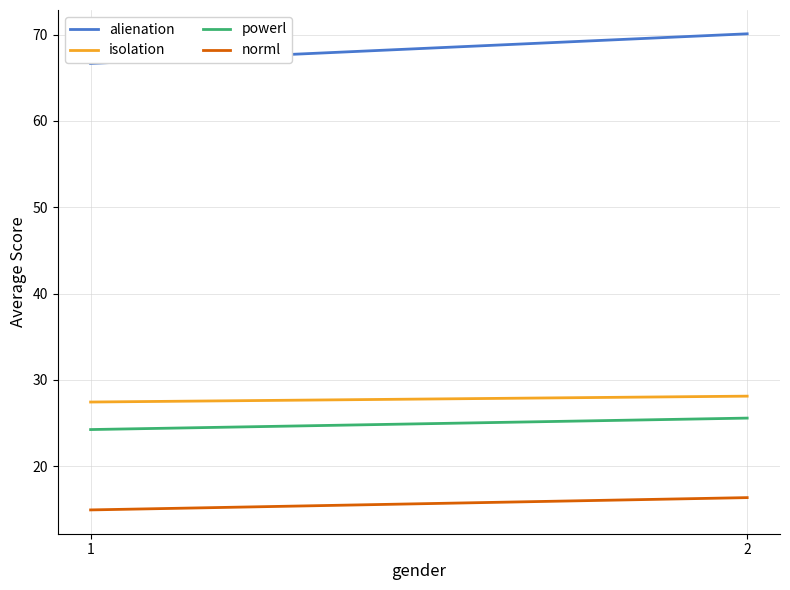

Reading left to right, what are all the values shown in this chart?

alienation: 66.7	70.1
isolation: 27.4	28.1
powerl: 24.3	25.6
norml: 15.0	16.4